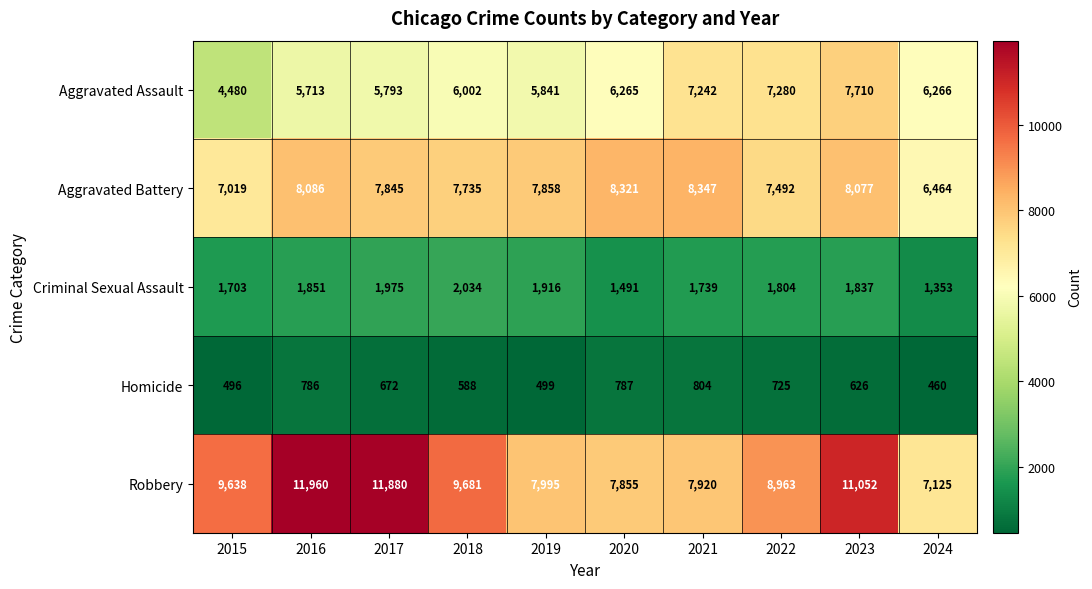

Which label corresponds to the largest value in the chart?

2016